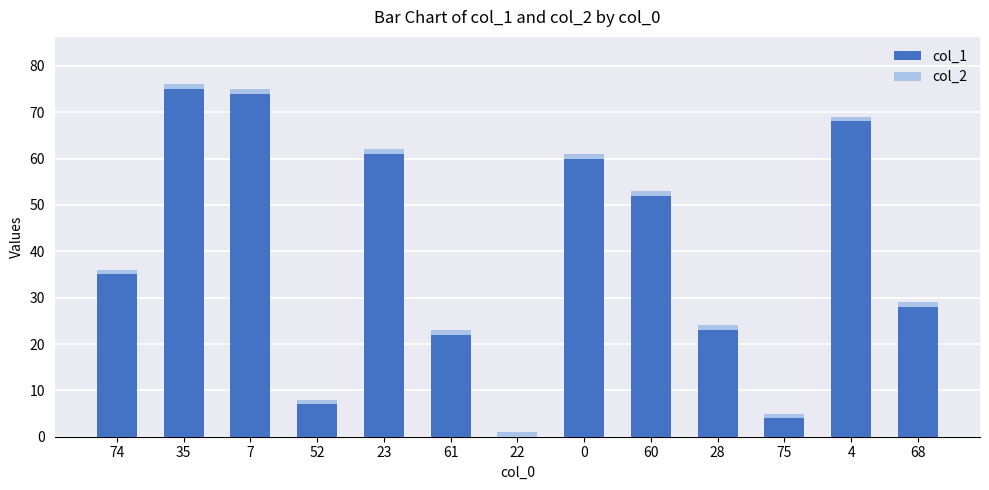

What is the average value of the col_1 series?

39